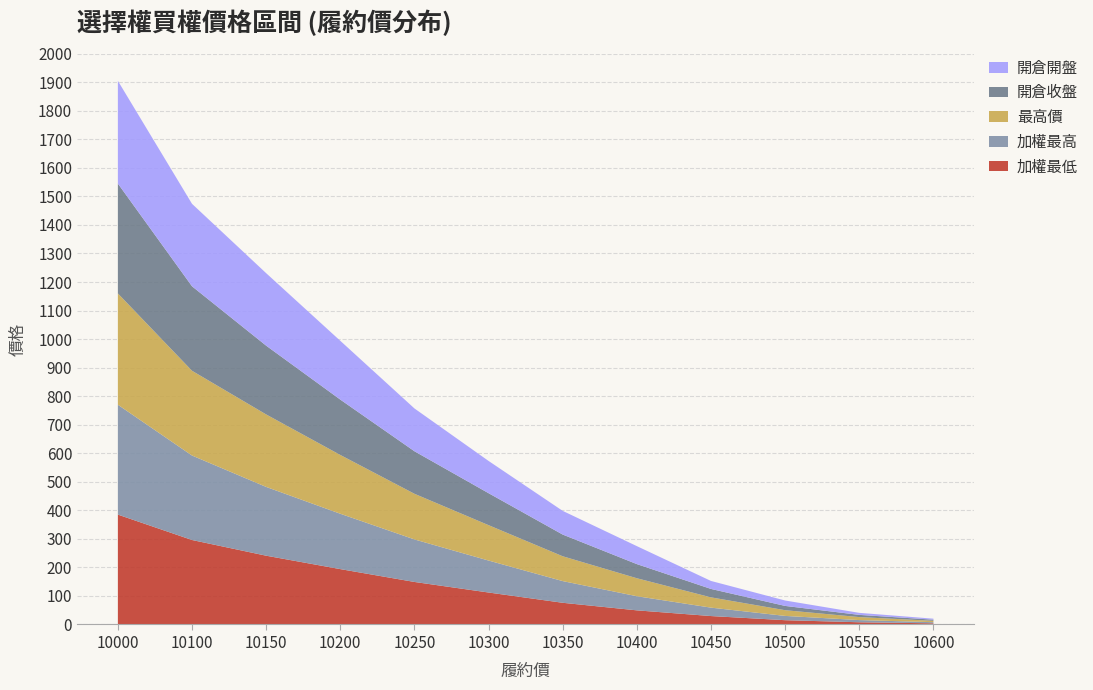

Reading right to left, extract all data points from this chart.

加權最低: 10600=4.0	10550=7.7	10500=15.0	10450=29.5	10400=49.5	10350=76.0	10300=112.0	10250=149.0	10200=194.0	10150=241.0	10100=296.0	10000=385.0
加權最高: 10600=4.0	10550=7.7	10500=15.0	10450=29.5	10400=49.5	10350=76.0	10300=112.0	10250=149.0	10200=194.0	10150=241.0	10100=296.0	10000=385.0
最高價: 10600=4.8	10550=10.5	10500=20.0	10450=36.0	10400=63.0	10350=87.0	10300=124.0	10250=160.0	10200=206.0	10150=254.0	10100=297.0	10000=390.0
開倉收盤: 10600=4.0	10550=7.7	10500=15.0	10450=29.5	10400=49.5	10350=76.0	10300=112.0	10250=149.0	10200=194.0	10150=241.0	10100=296.0	10000=385.0
開倉開盤: 10600=3.5	10550=7.1	10500=19.0	10450=28.0	10400=63.0	10350=83.0	10300=113.0	10250=150.0	10200=206.0	10150=254.0	10100=289.0	10000=360.0